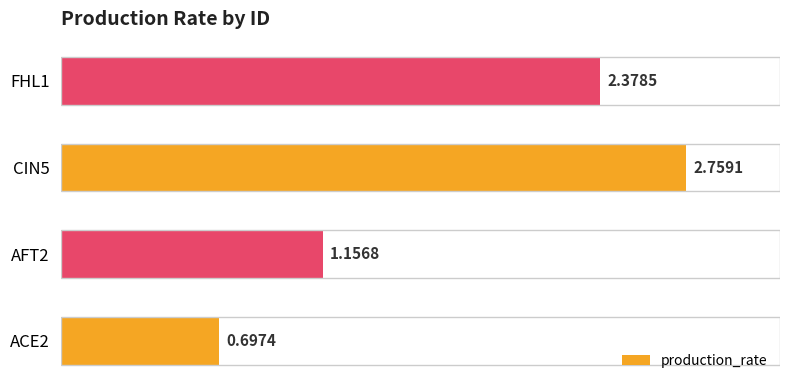

How many series are shown in this chart?

1